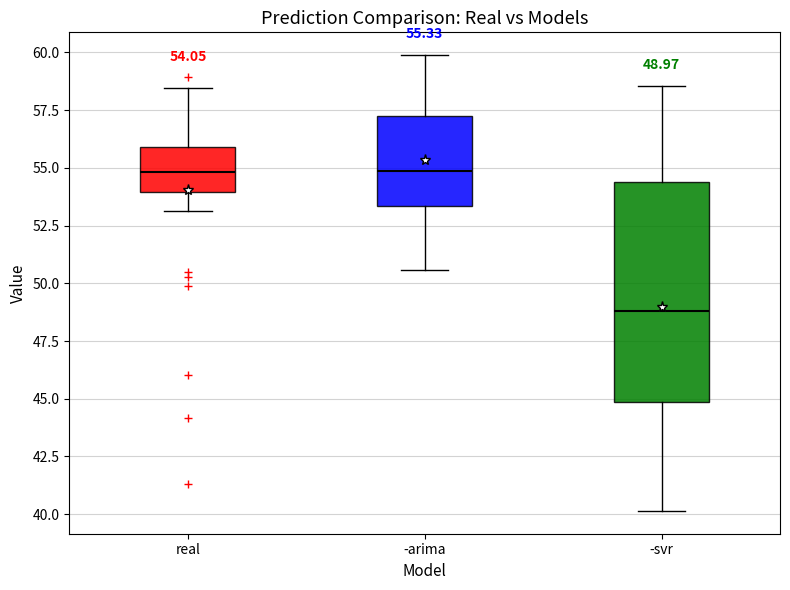

Comparing the boxes themselves (not the whiskers), which one is the tallest?

-svr